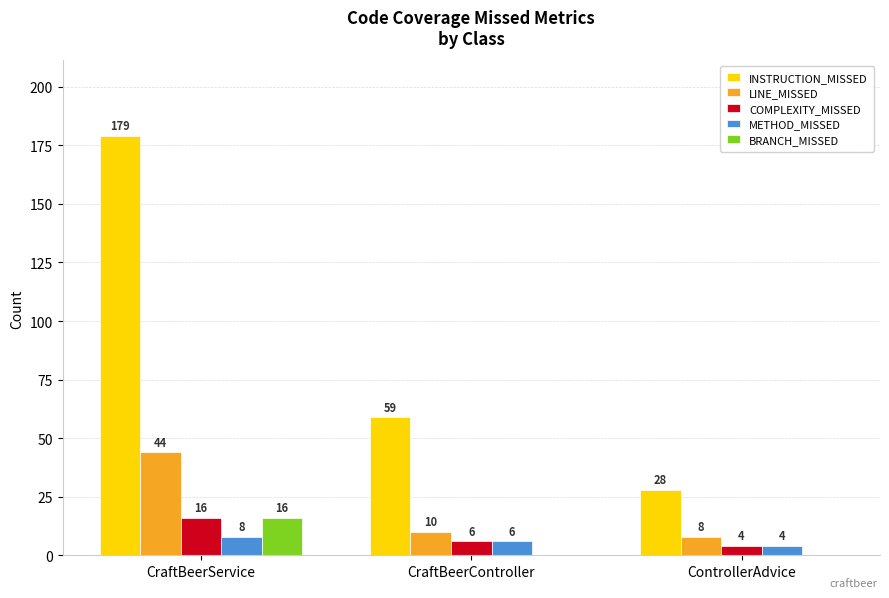

Reading right to left, transcribe all the data shown in this chart.

INSTRUCTION_MISSED: ControllerAdvice=28	CraftBeerController=59	CraftBeerService=179
LINE_MISSED: ControllerAdvice=8	CraftBeerController=10	CraftBeerService=44
COMPLEXITY_MISSED: ControllerAdvice=4	CraftBeerController=6	CraftBeerService=16
METHOD_MISSED: ControllerAdvice=4	CraftBeerController=6	CraftBeerService=8
BRANCH_MISSED: ControllerAdvice=0	CraftBeerController=0	CraftBeerService=16